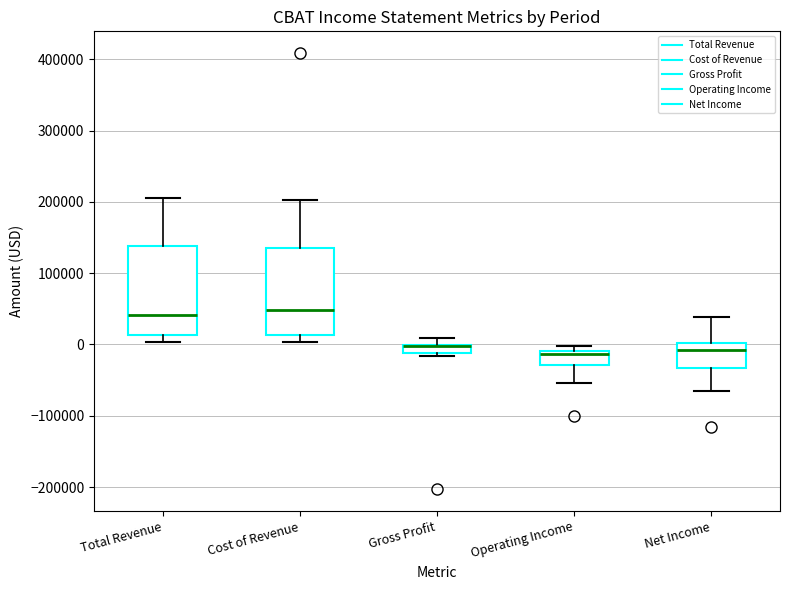

Where is the upper edge of the box for Net Income on the y-axis? The values are not printed on the chart, so give them approximately, as read against the axis.

0